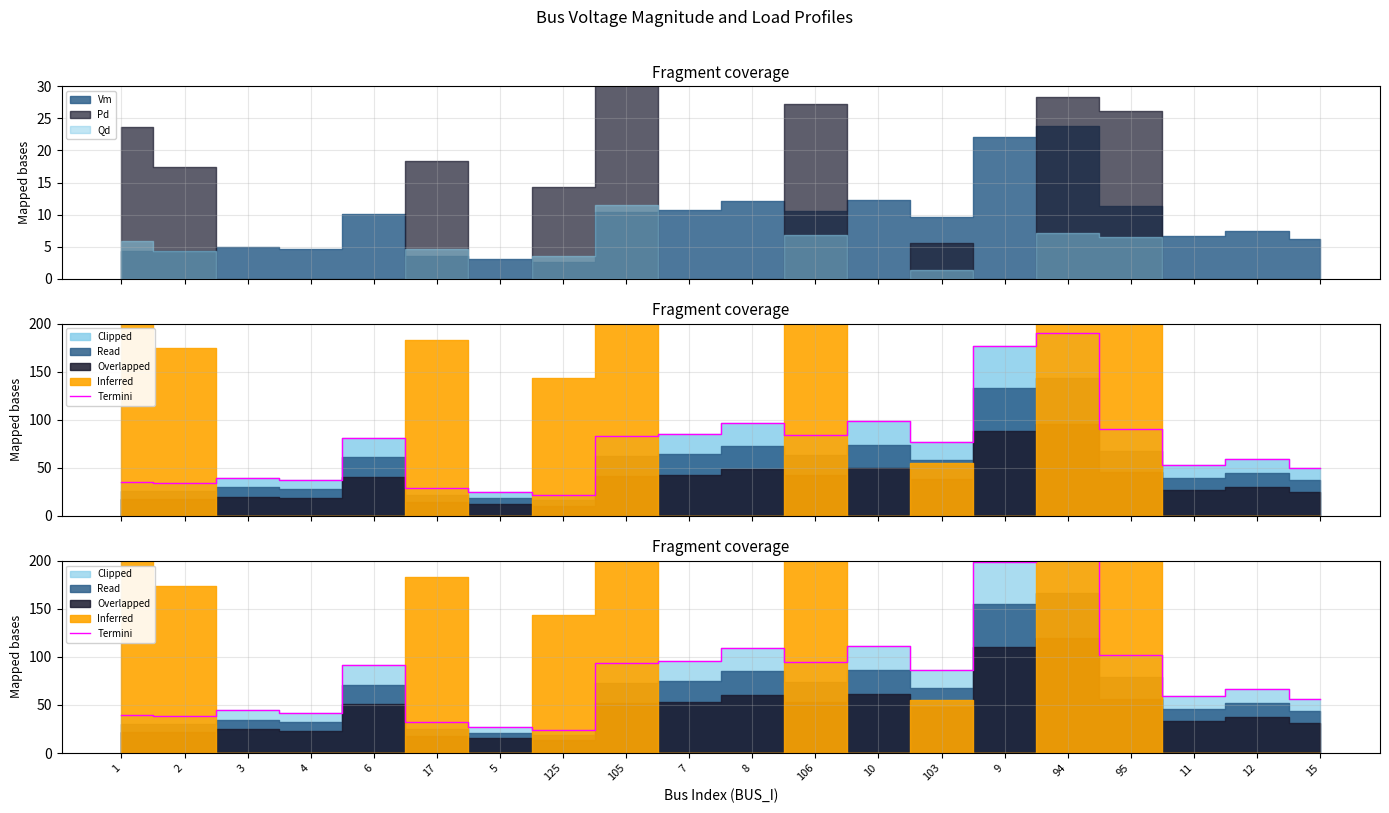

Is it true that the value at 94 is 308.9?

False